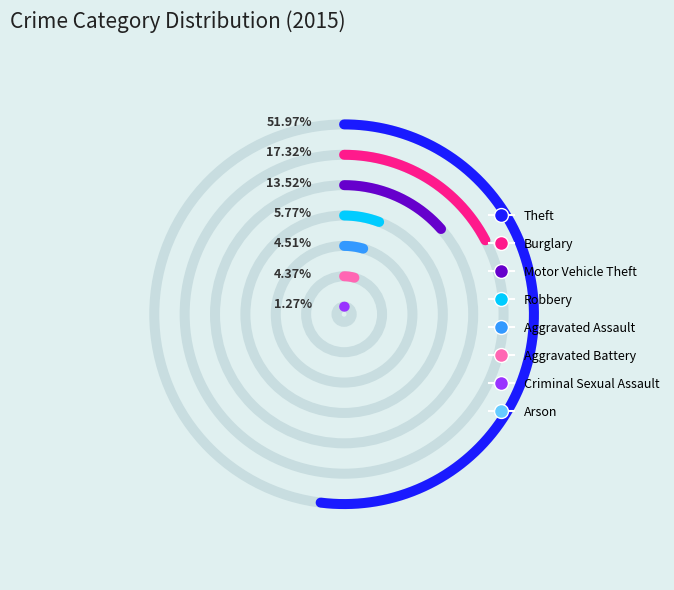

Is there a majority slice in this chart?

Yes